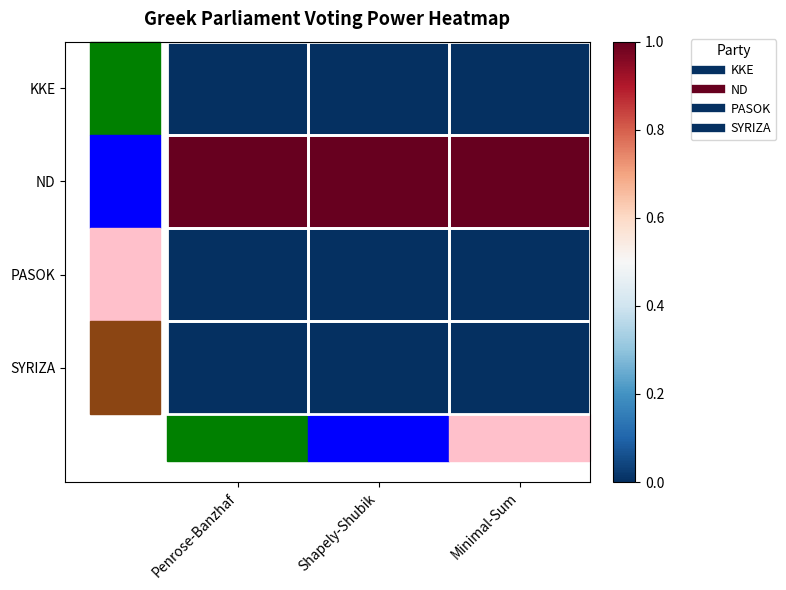

Reading left to right, what are all the values shown in this chart?

KKE: Penrose-Banzhaf=0	Shapely-Shubik=0	Minimal-Sum=0
ND: Penrose-Banzhaf=1	Shapely-Shubik=1	Minimal-Sum=1
PASOK: Penrose-Banzhaf=0	Shapely-Shubik=0	Minimal-Sum=0
SYRIZA: Penrose-Banzhaf=0	Shapely-Shubik=0	Minimal-Sum=0